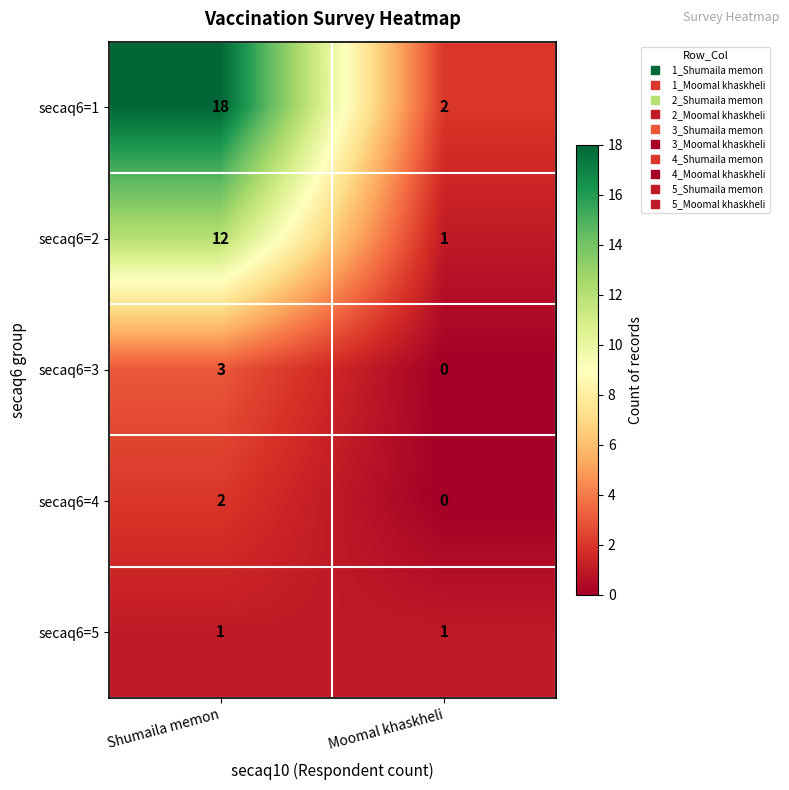

What is the difference between the maximum and minimum values in the secaq6=3 series?

3